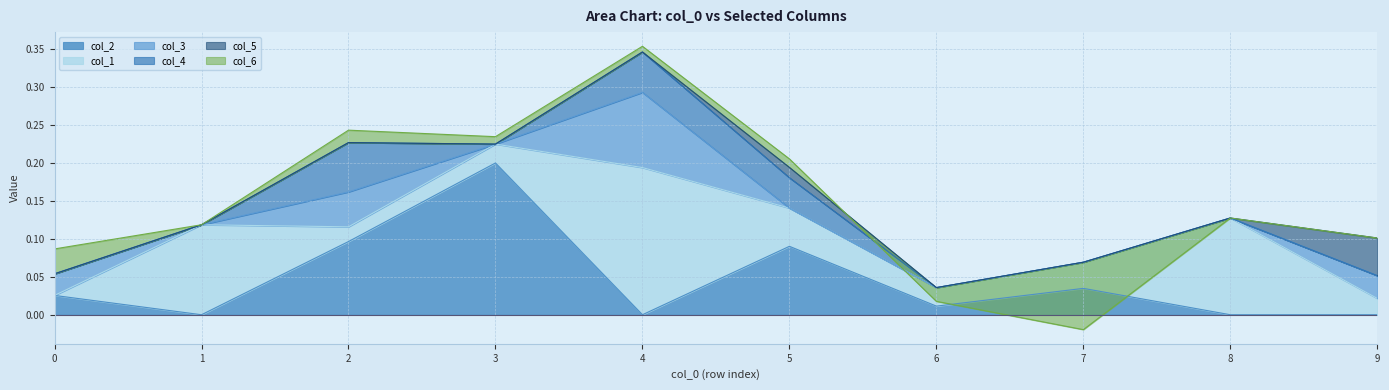

Is it true that col_2 equals 0.1 at 1?

False